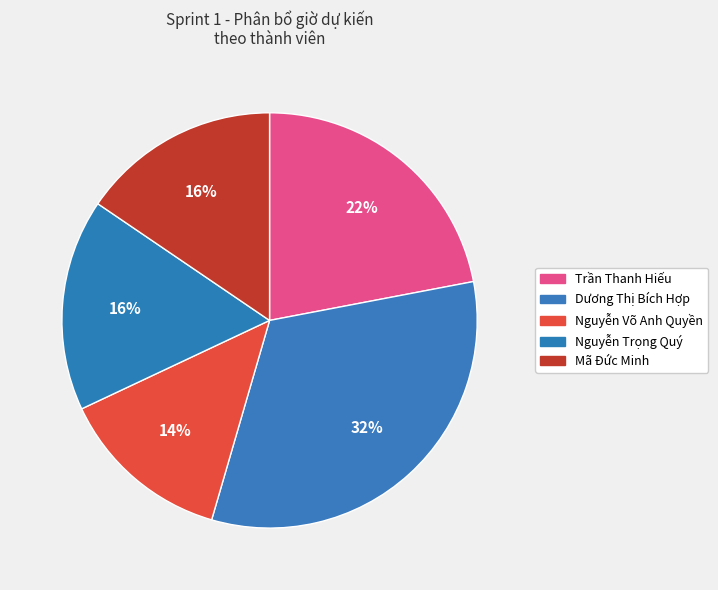

Which category has the smallest portion of the pie?

Nguyễn Võ Anh Quyền